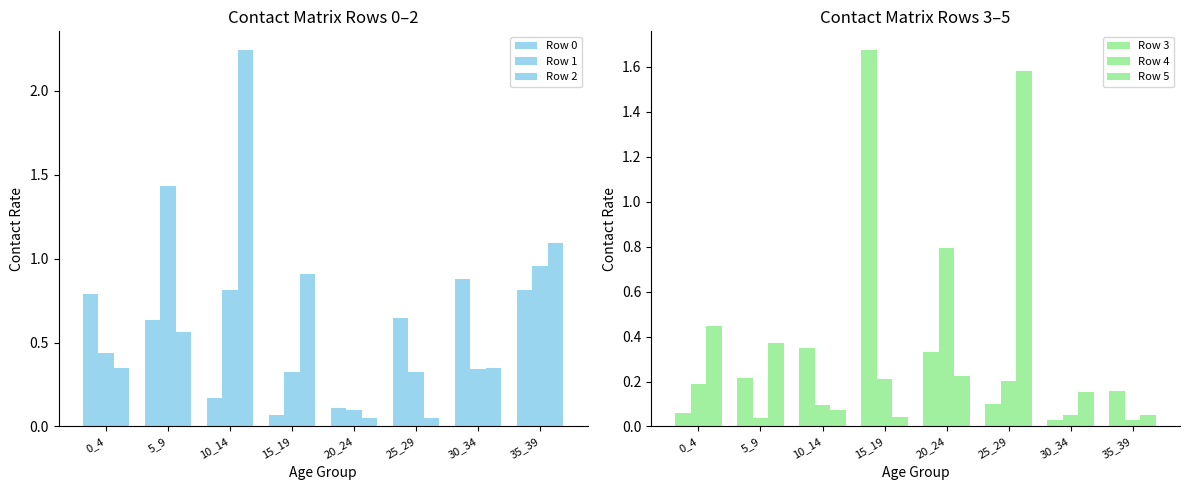

How many categories are shown in the chart?

8